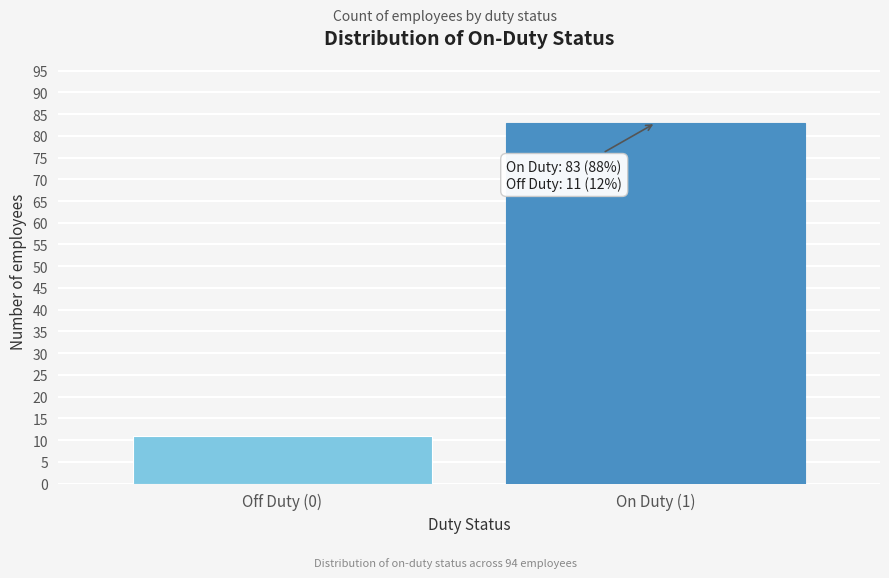

Reading right to left, what are all the values shown in this chart?

83	11